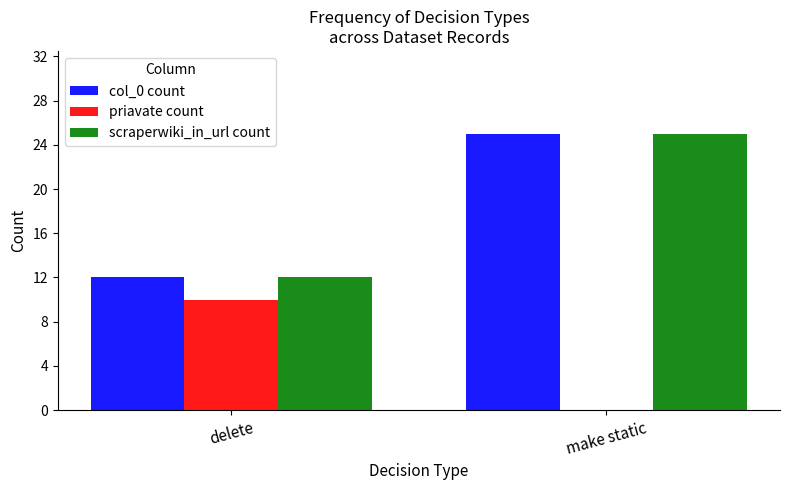

How many scraperwiki_in_url count values are between 12 and 25?

2